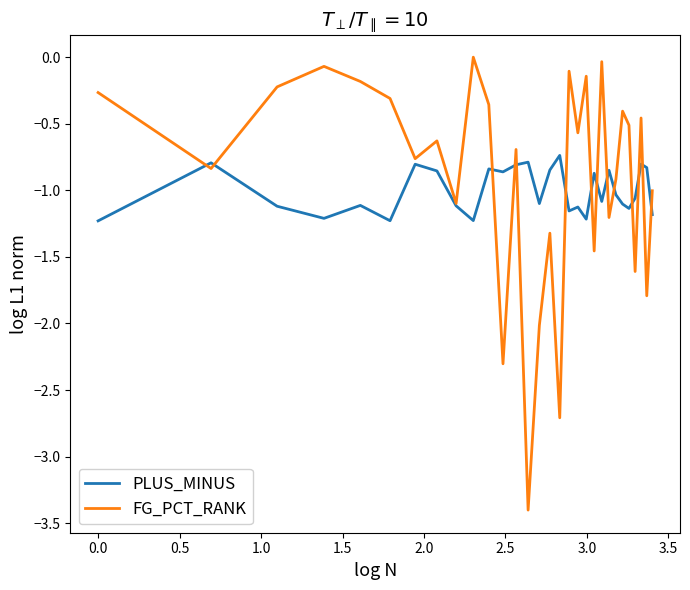

Which series ends up on top after the final intersection of PLUS_MINUS and FG_PCT_RANK?

FG_PCT_RANK